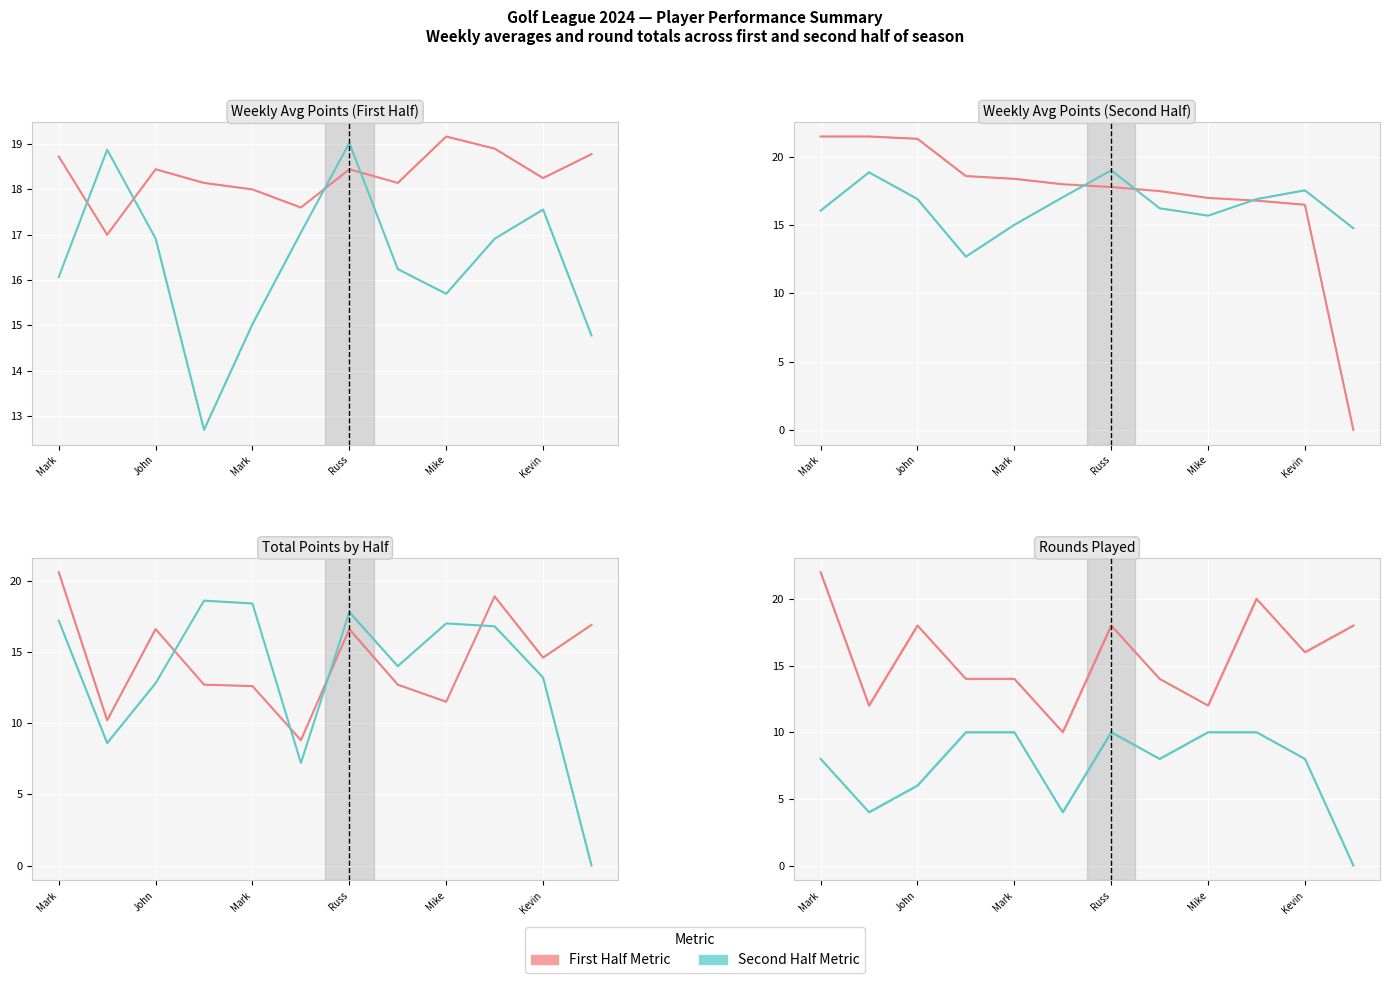

Which series changed the most between 7 and 11?

Second Half / Lower Metric